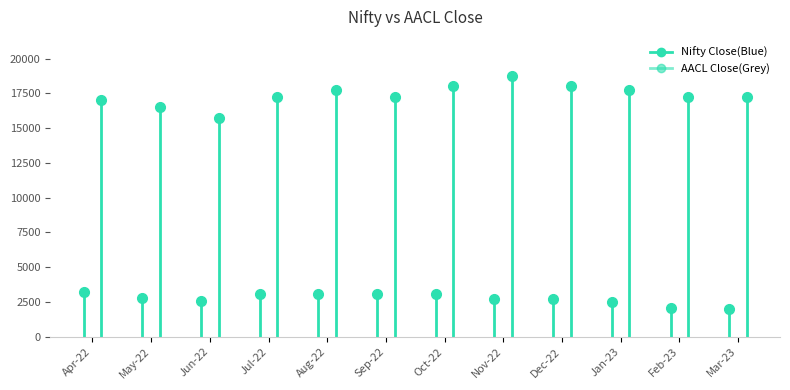

What position from the left is Sep-22?

6